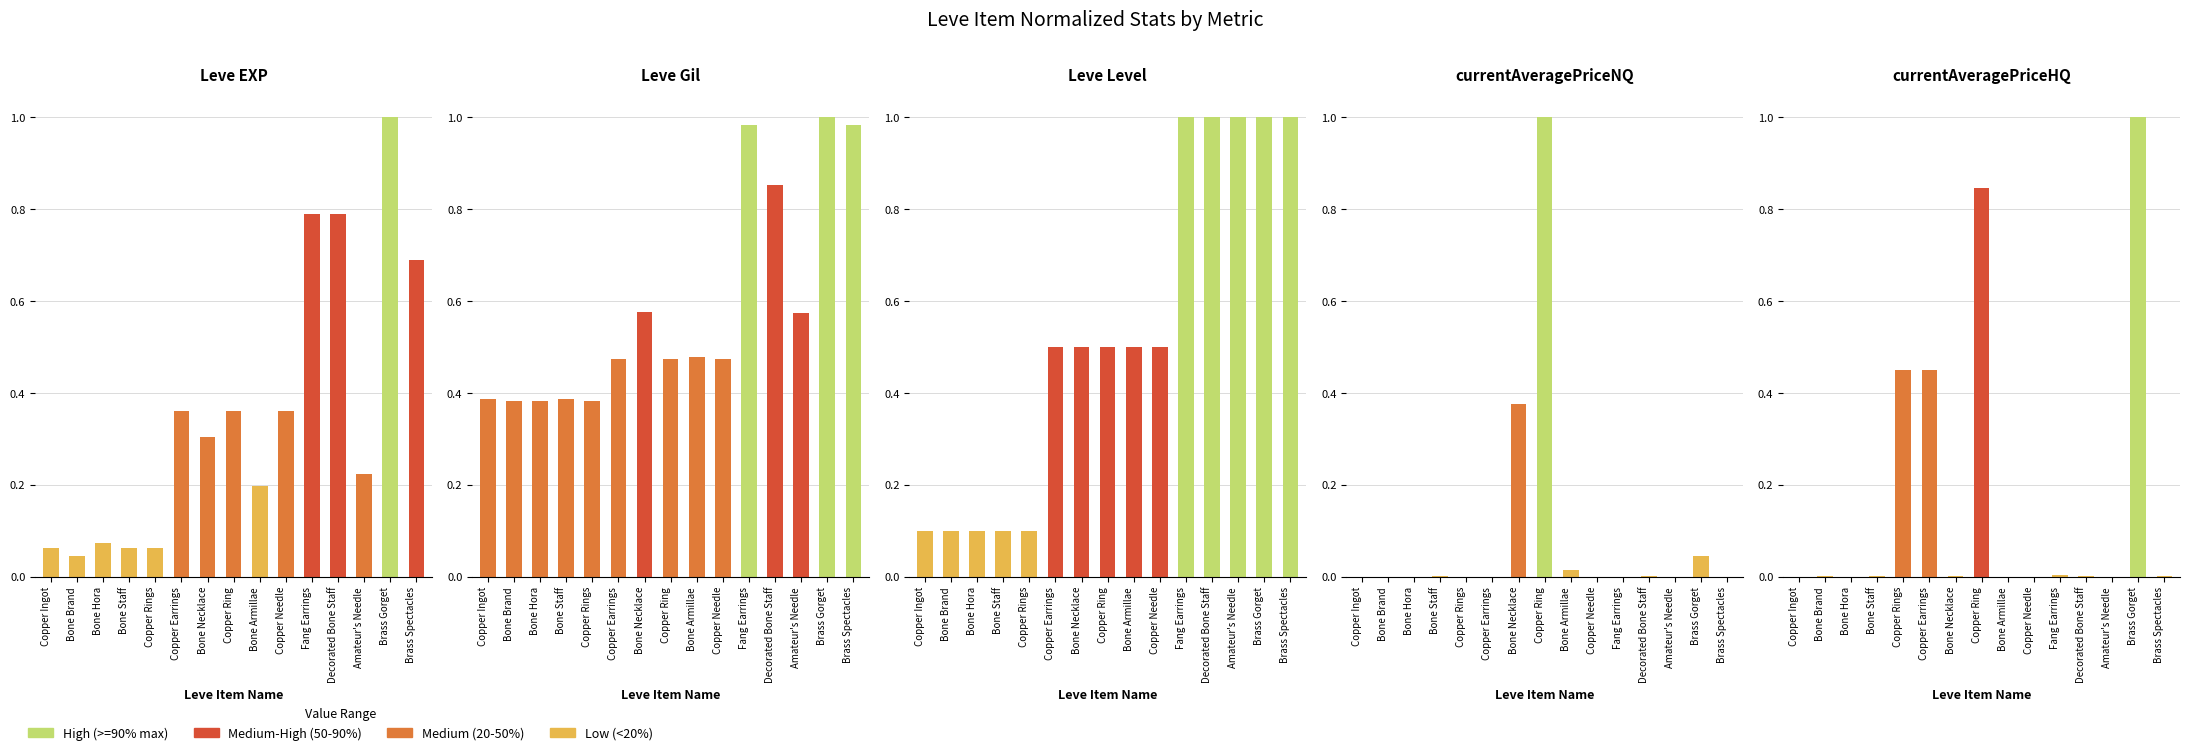

Read the Leve Gil value at Bone Hora.

0.4